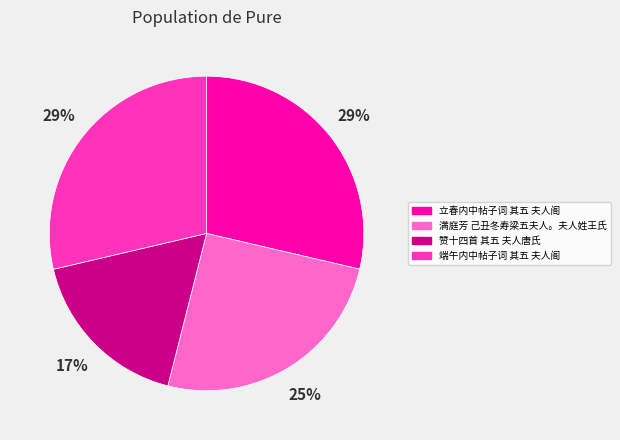

To the nearest percent, what is the average slice percentage?

25%